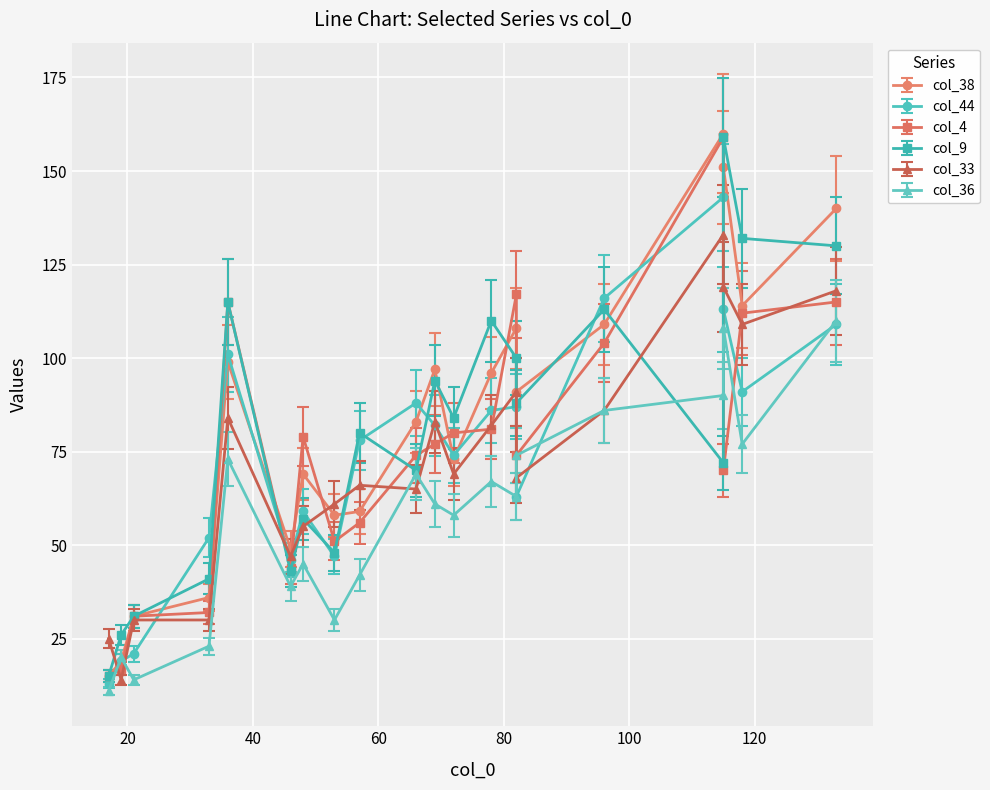

How many lines are shown in the chart?

6